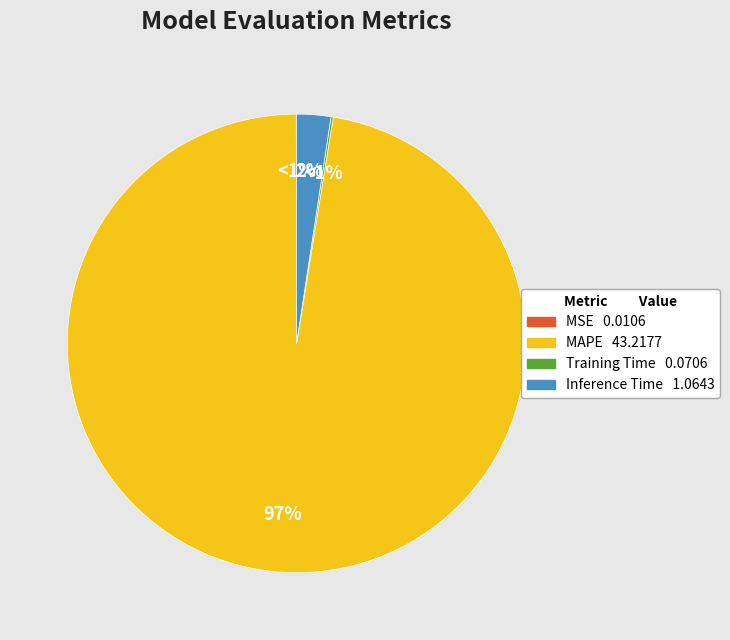

What is the largest slice in the pie chart?

MAPE